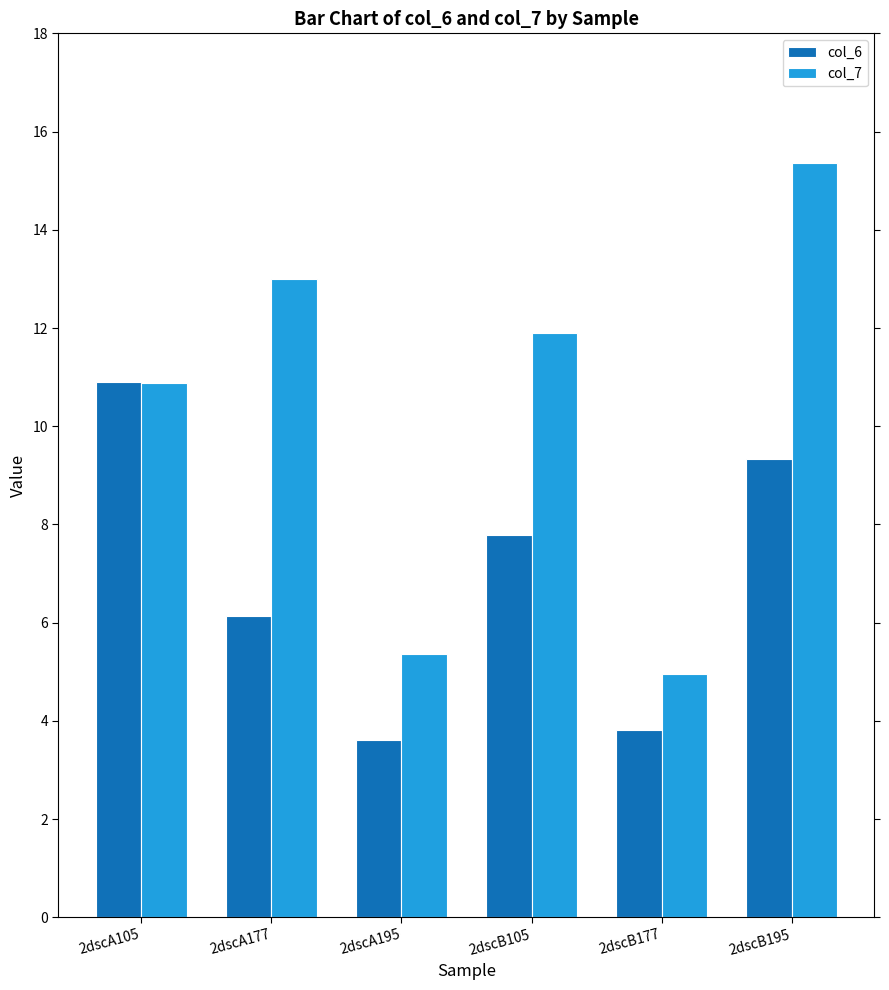

Rank the series by their maximum value, from highest to lowest.

col_7, col_6